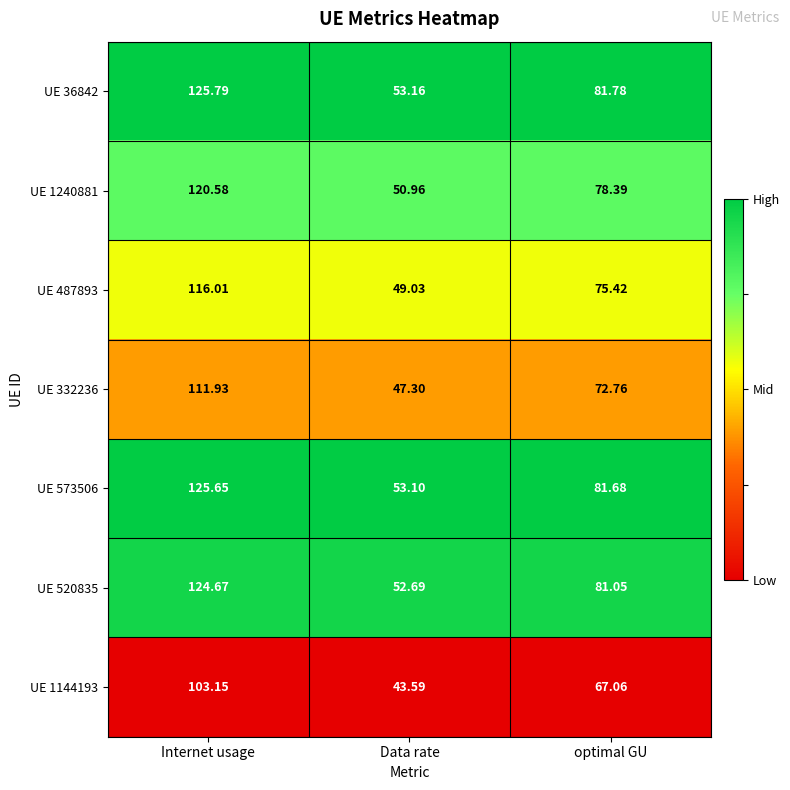

Is the value of UE 487893 at Data rate greater than the value of UE 573506 at optimal GU?

No